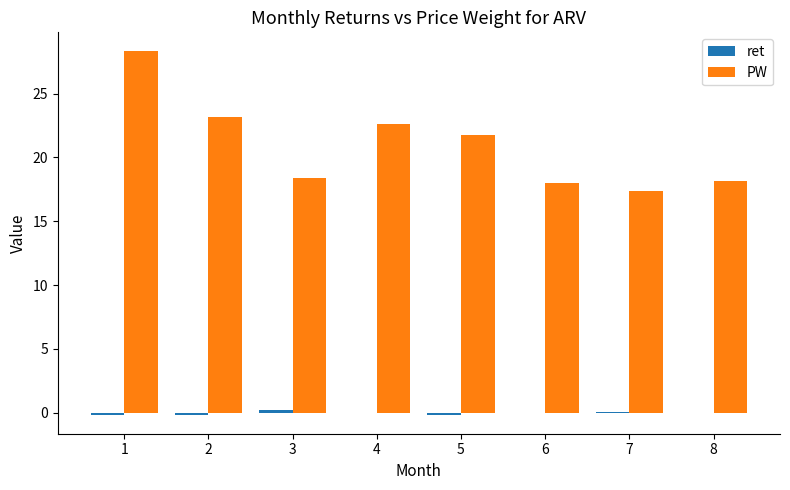

What is the maximum value shown in the chart?

28.4